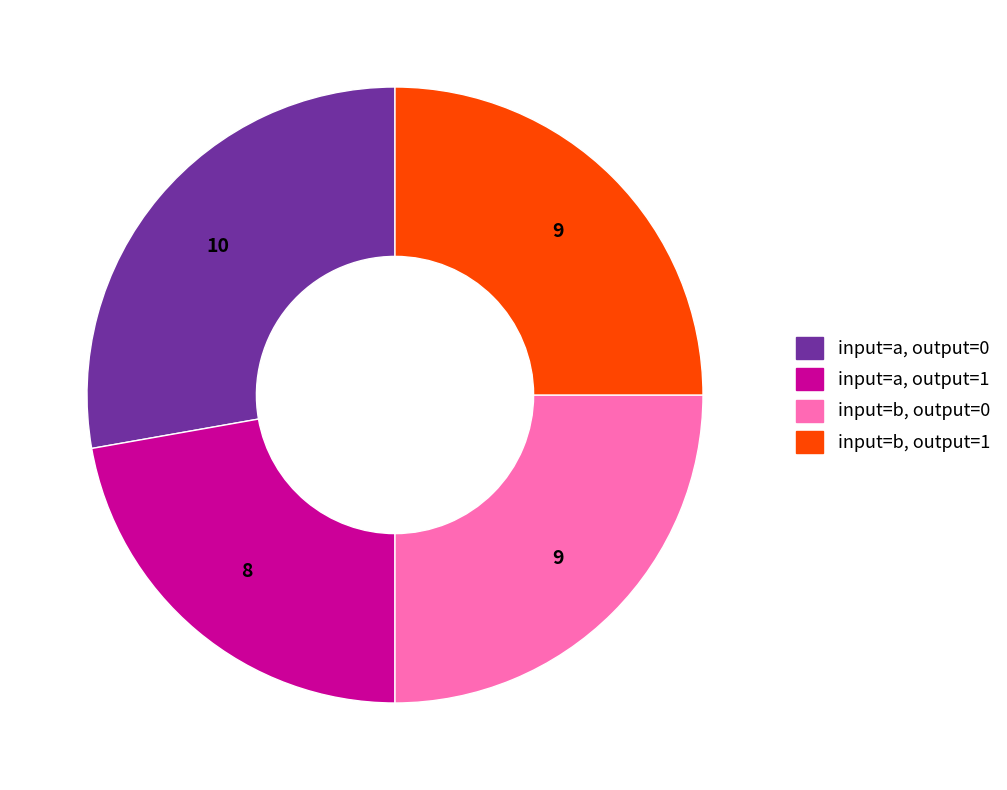

What is the largest slice in the pie chart?

input=a, output=0